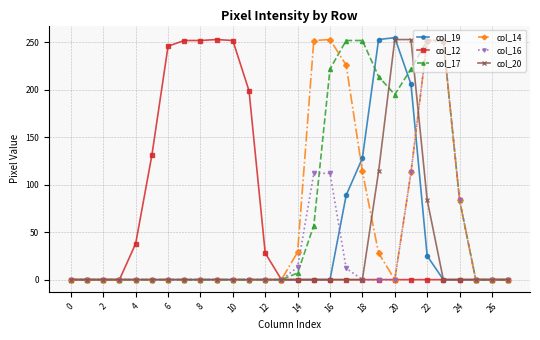

Which series has the largest total across all categories?

col_17